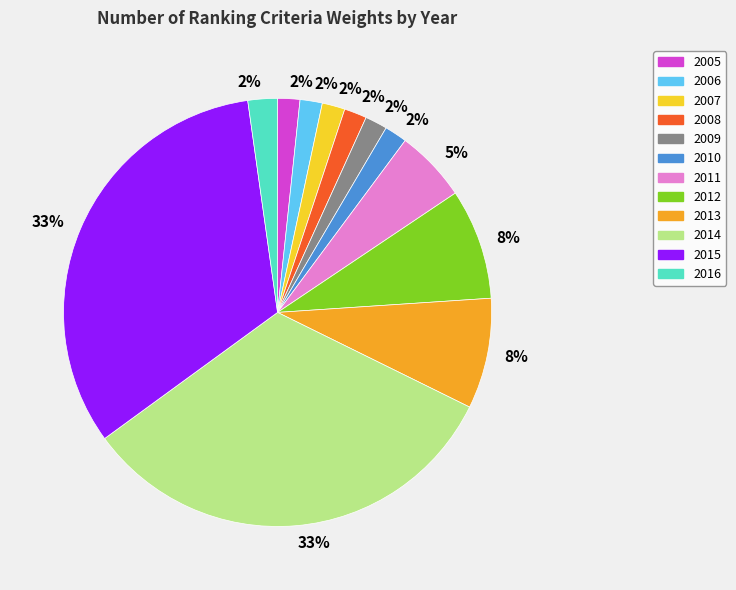

To the nearest percent, what is the average slice percentage?

8%